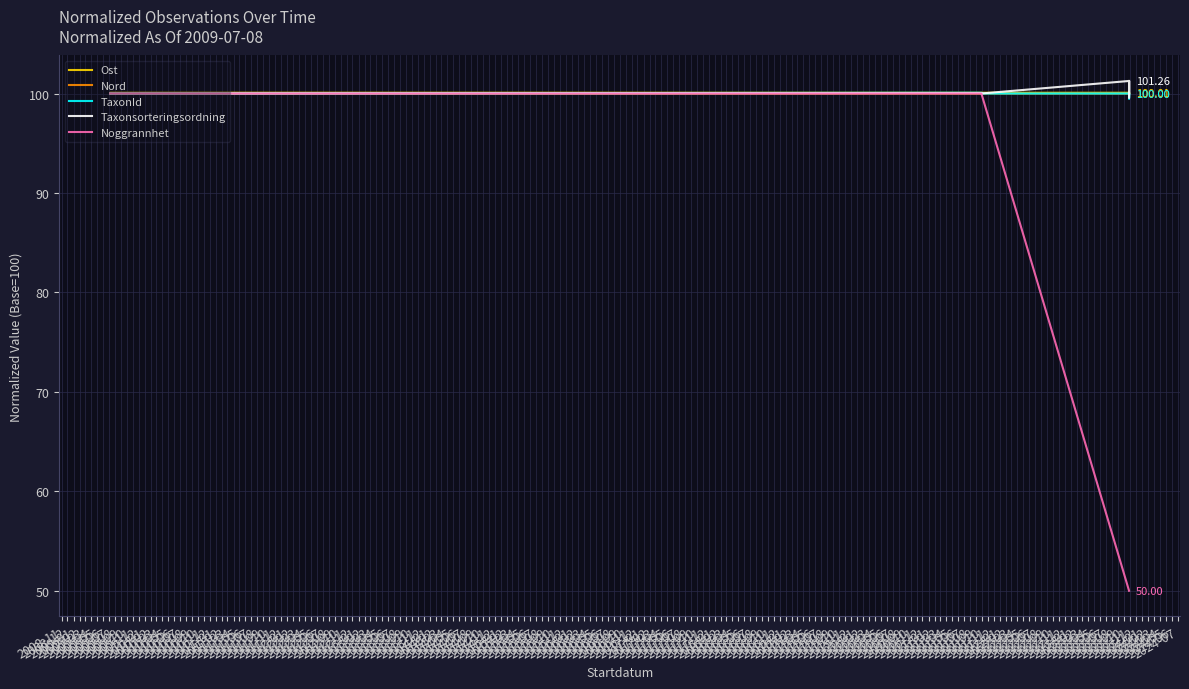

True or false: Nord has a value of 172.8 at 2009-05.

False